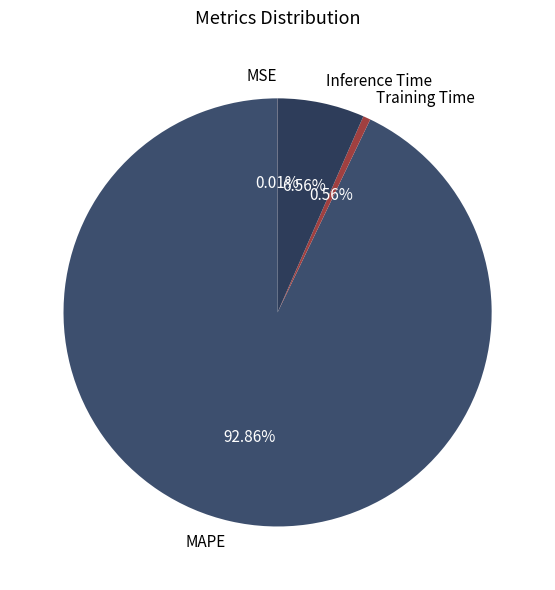

Does any single category account for the majority?

Yes